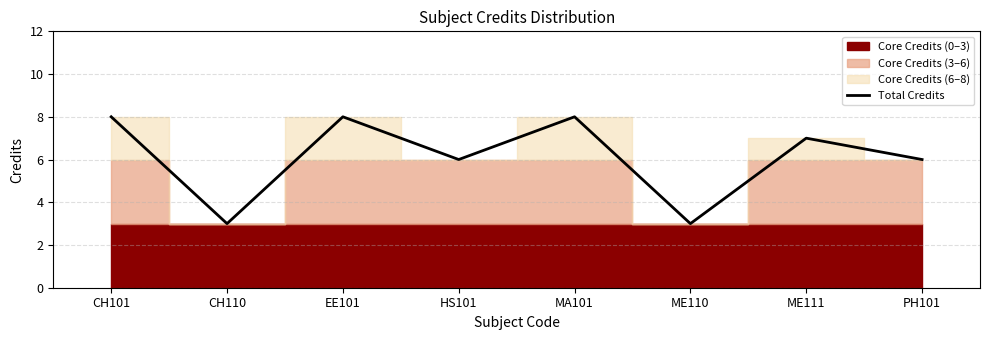

Rank the categories by value from highest to lowest.

CH101, EE101, MA101, ME111, HS101, PH101, CH110, ME110